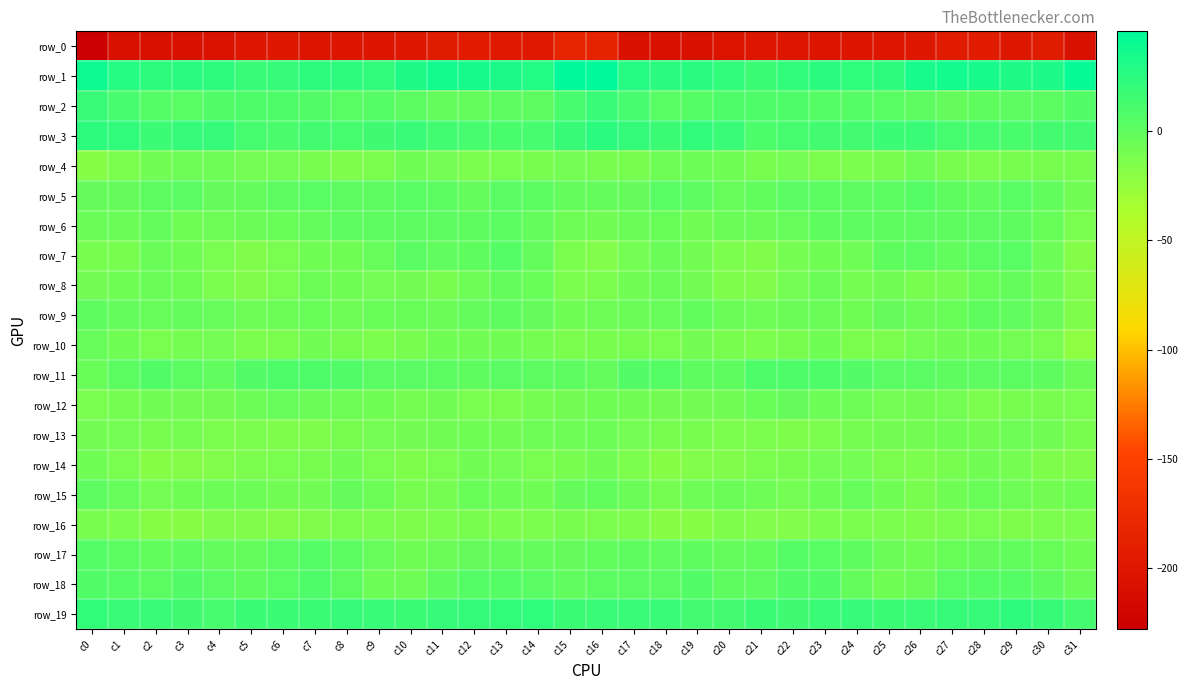

What is the average value of the row_16 series?

-14.6